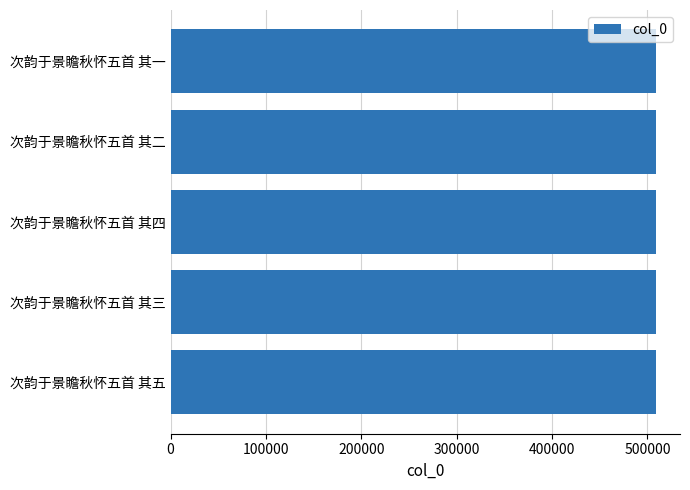

What value does the data have at 次韵于景瞻秋怀五首 其五?

508765